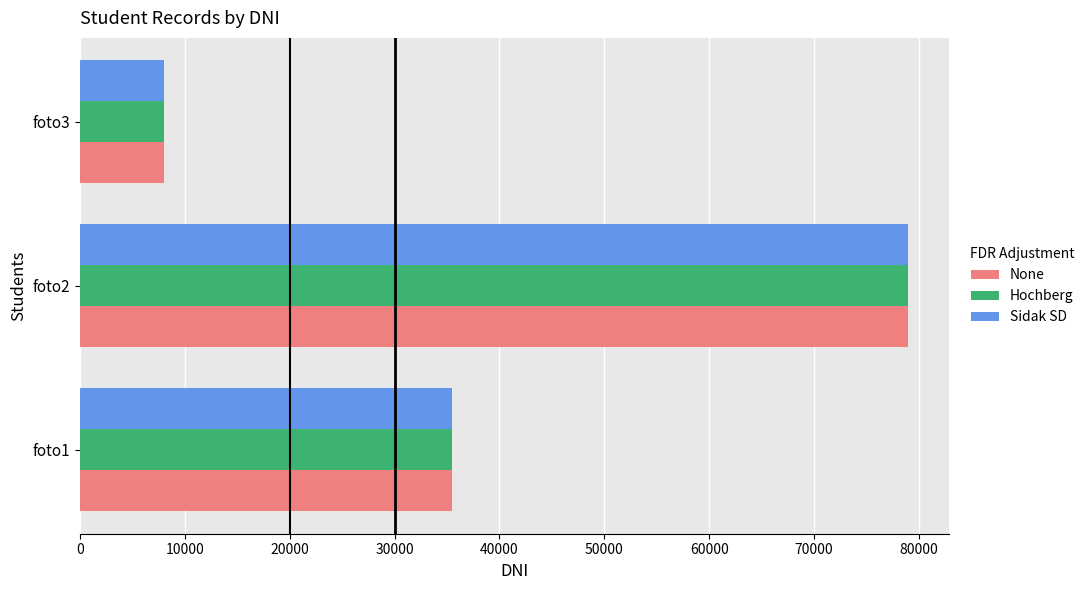

What is the total value across all series at foto1?

106305